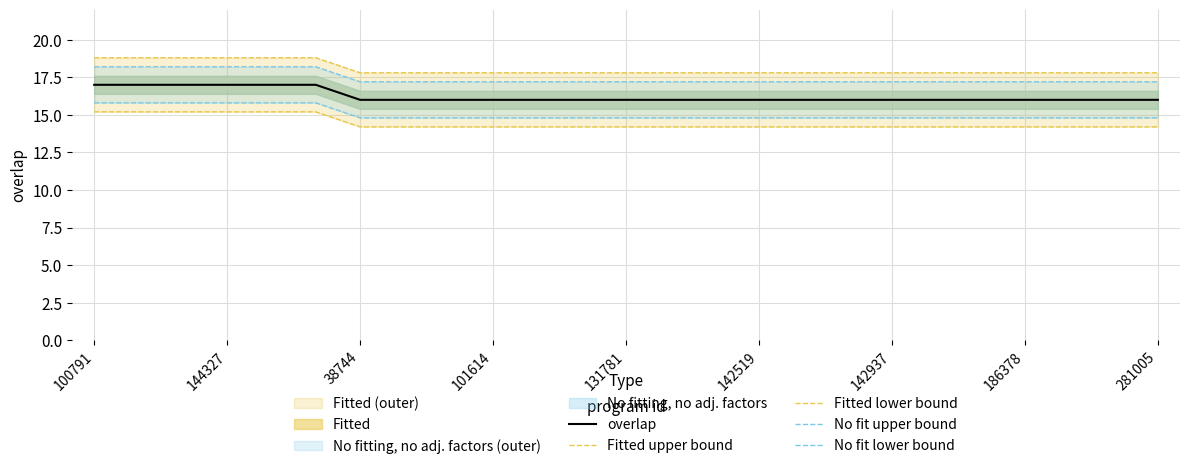

The overlap series shows 17 at 100791. True or false?

True